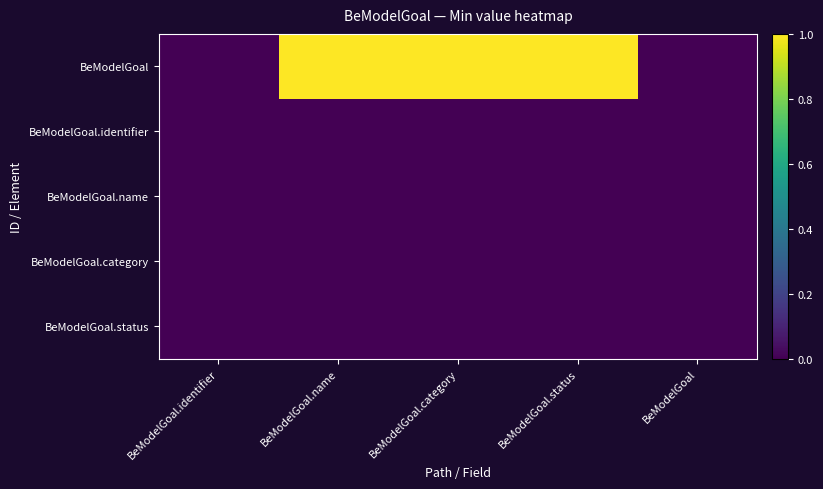

Which has a higher value, BeModelGoal.category or BeModelGoal.name?

BeModelGoal.category